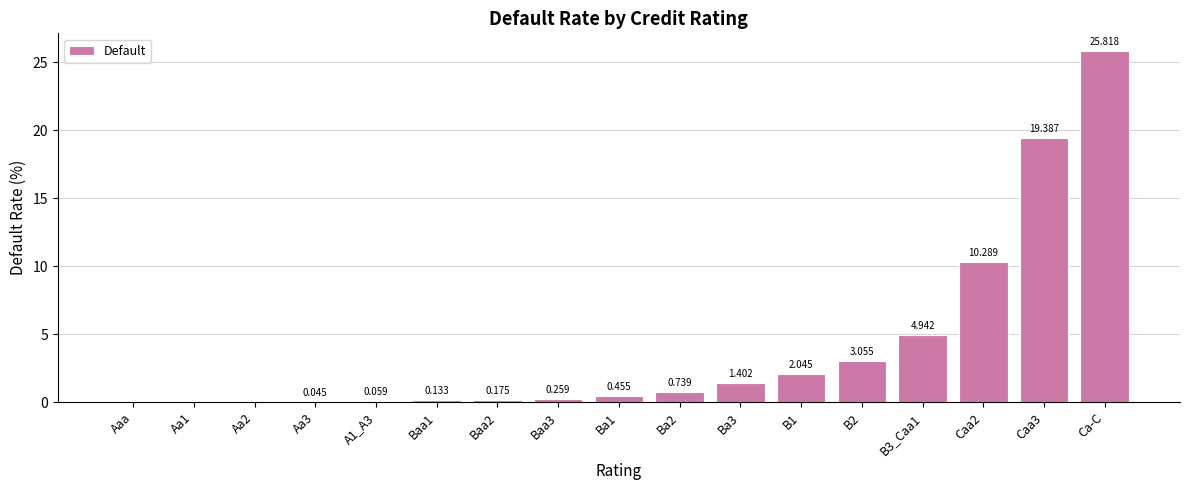

At which category does the chart reach its peak across all series?

Ca-C